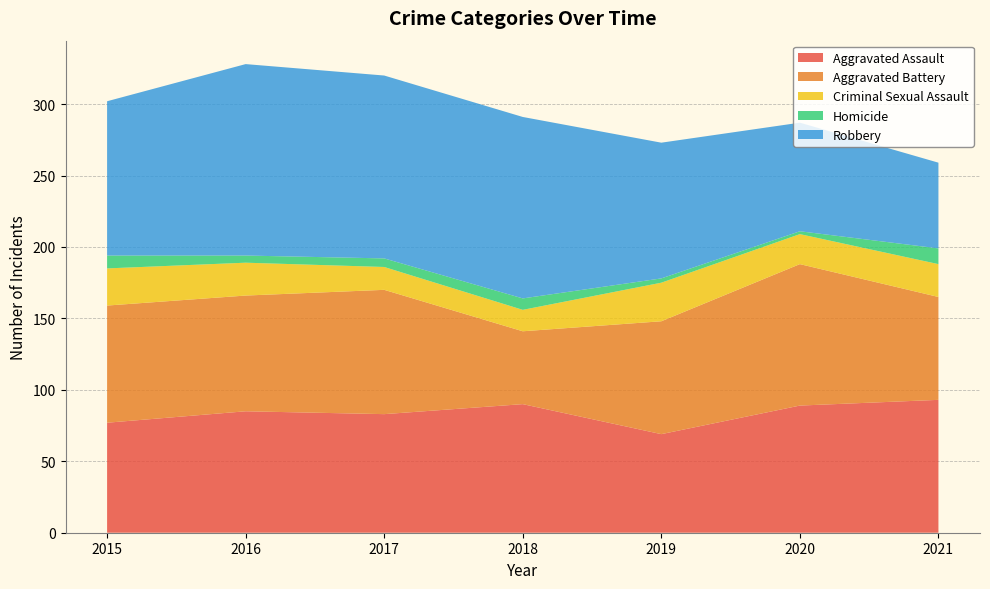

Reading left to right, what are all the values shown in this chart?

Aggravated Assault: 77	85	83	90	69	89	93
Aggravated Battery: 82	81	87	51	79	99	72
Criminal Sexual Assault: 26	23	16	15	27	21	23
Homicide: 9	5	6	8	3	2	11
Robbery: 108	134	128	127	95	76	60